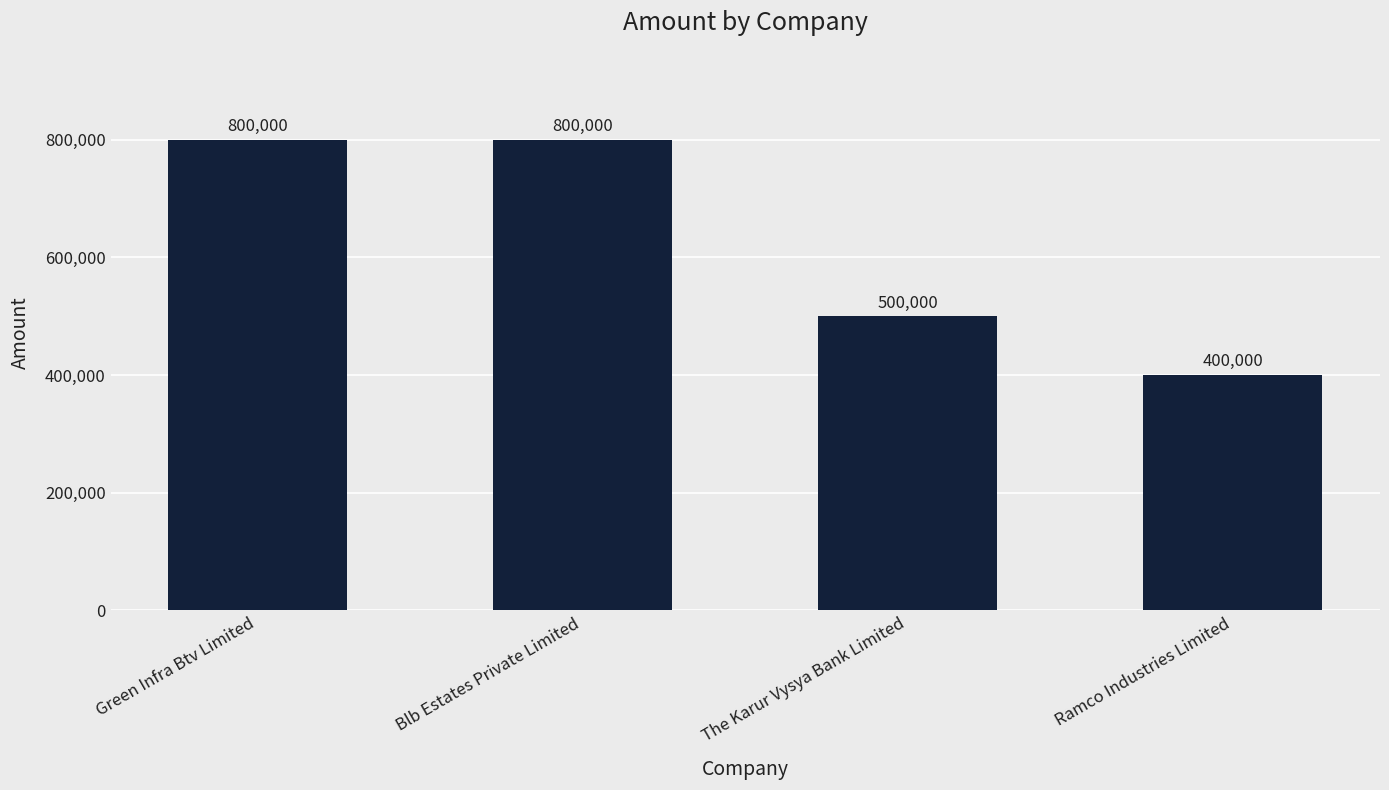

The value at The Karur Vysya Bank Limited is 500000. True or false?

True